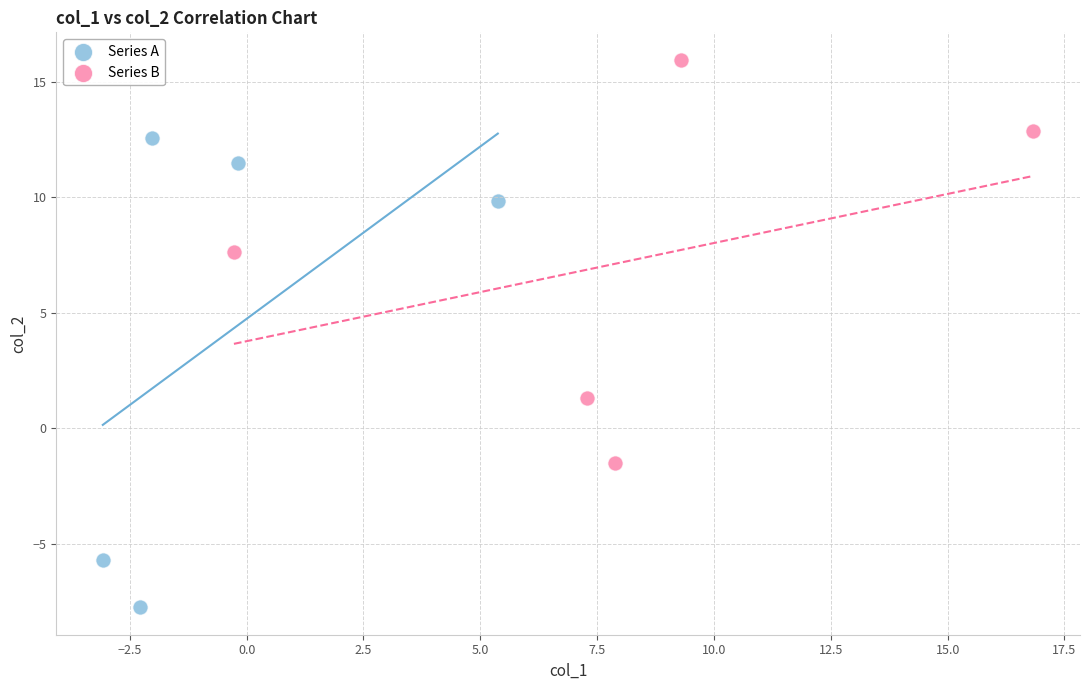

Which series contains the lowest Y value?

Series A